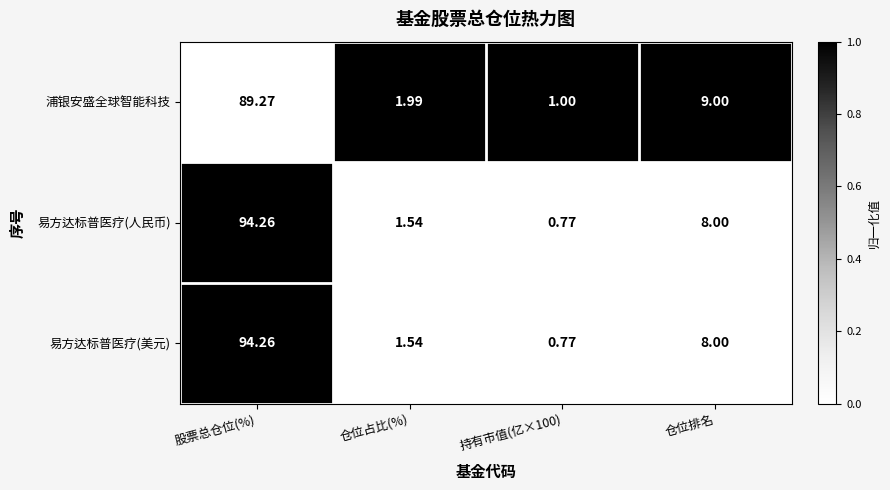

Is the value of 易方达标普医疗(美元) at 股票总仓位(%) greater than the value of 浦银安盛全球智能科技 at 仓位占比(%)?

Yes